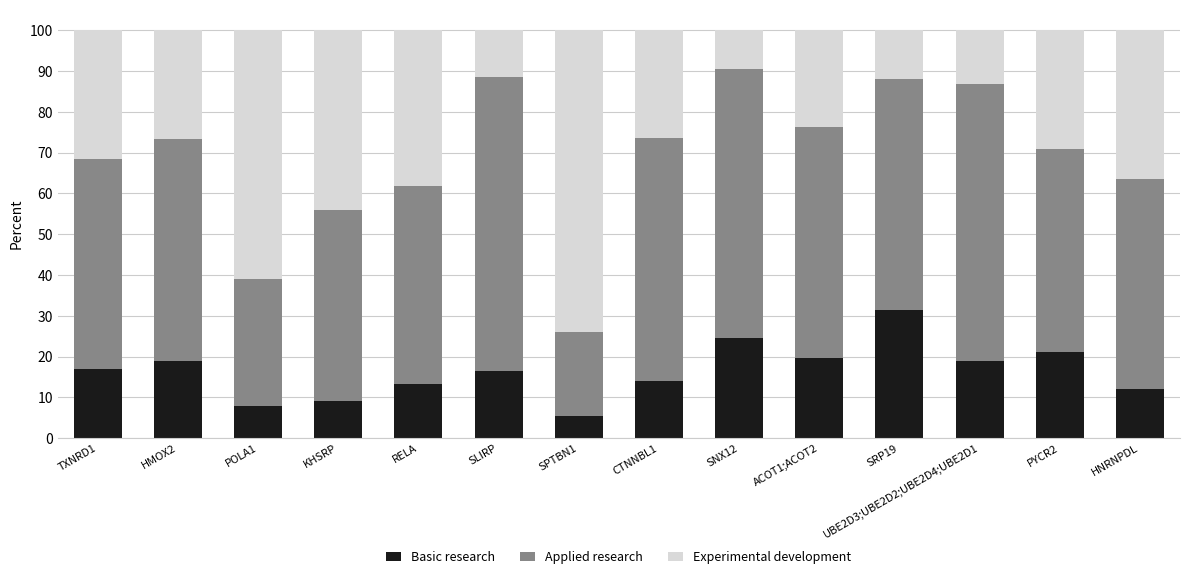

Which category has the lowest value in the Basic research series?

SPTBN1